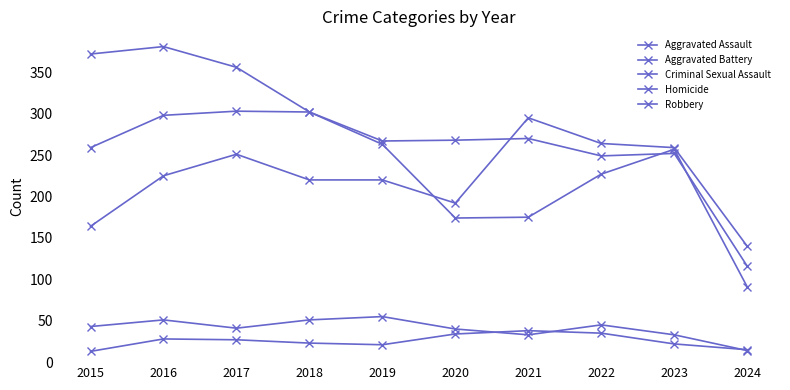

How many data points in Robbery are less than 263?

5